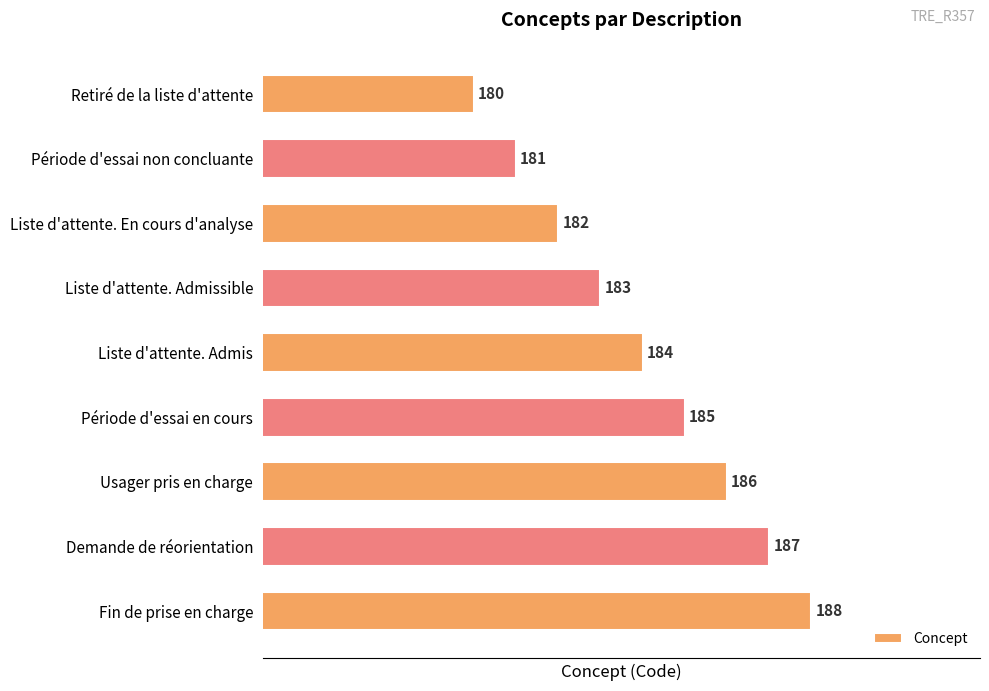

Reading top to bottom, list all the values displayed in this chart.

180	181	182	183	184	185	186	187	188